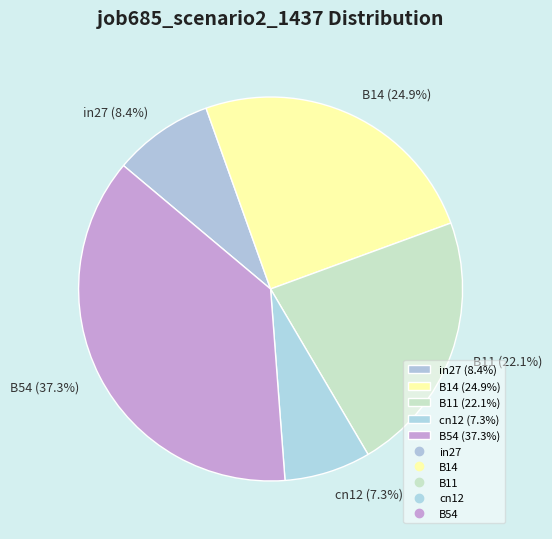

How many slices are in this pie chart?

5